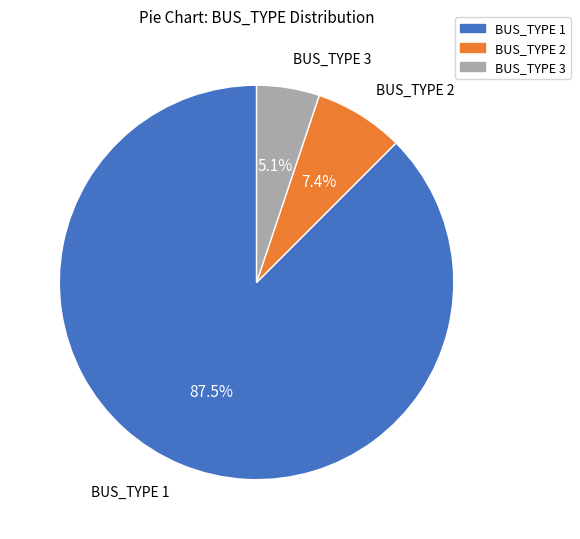

Is BUS_TYPE 2 the majority of the pie?

No